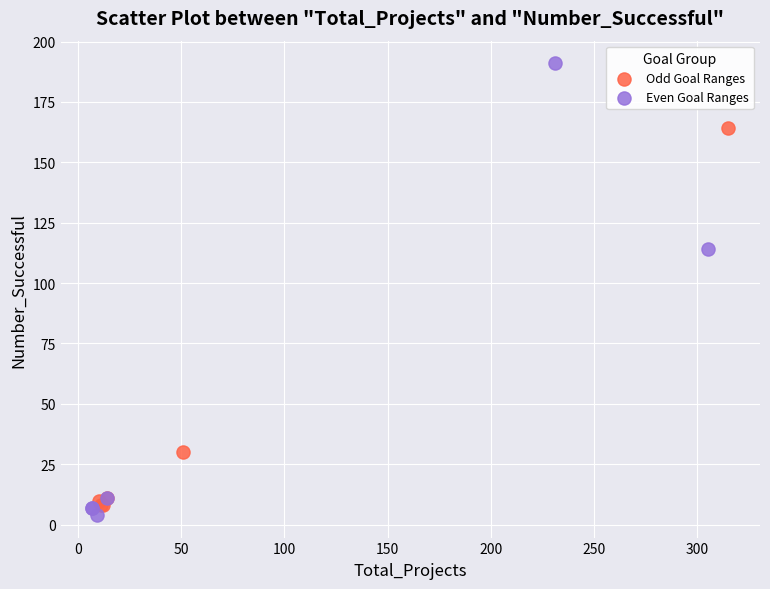

Which series has the largest Y range (max minus min)?

Even Goal Ranges